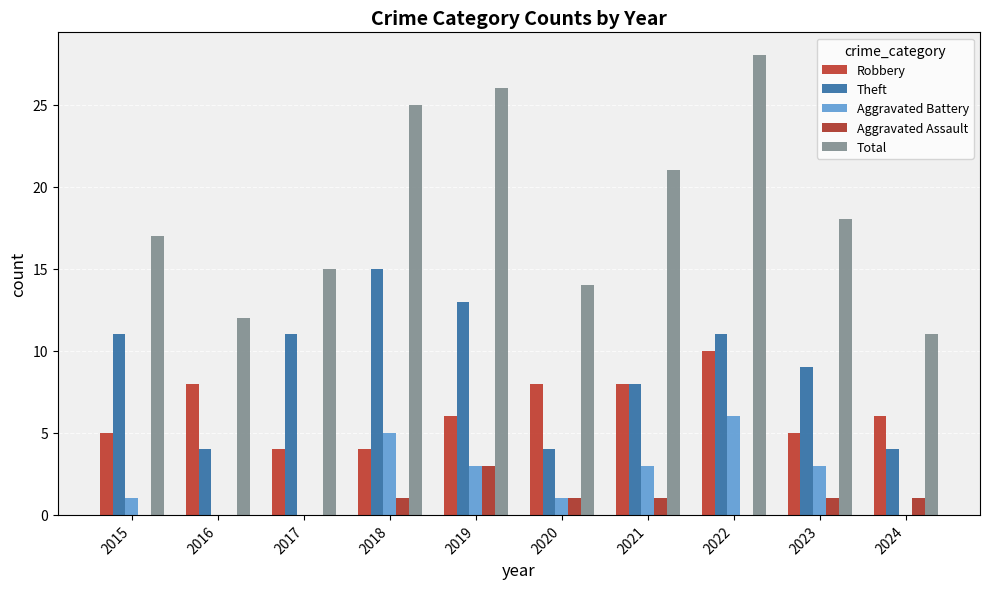

The Aggravated Battery series shows 1 at 2020. True or false?

True